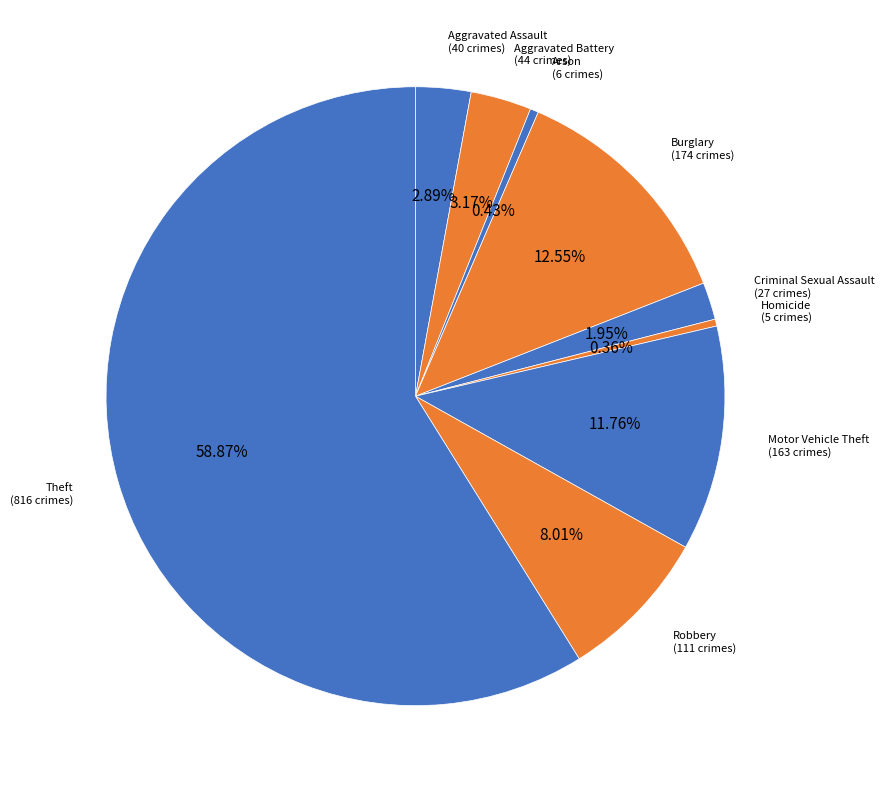

Which category has the biggest portion of the pie?

Theft